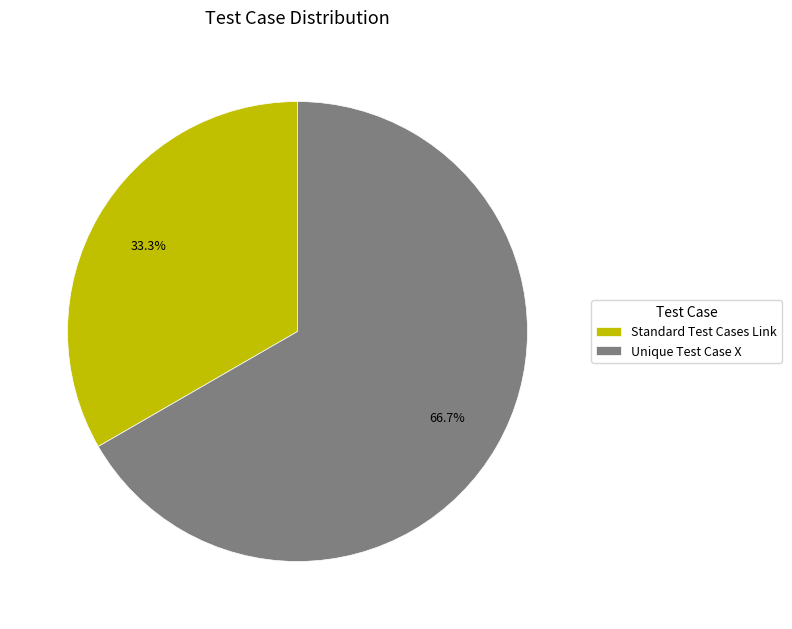

How many slices are in this pie chart?

2